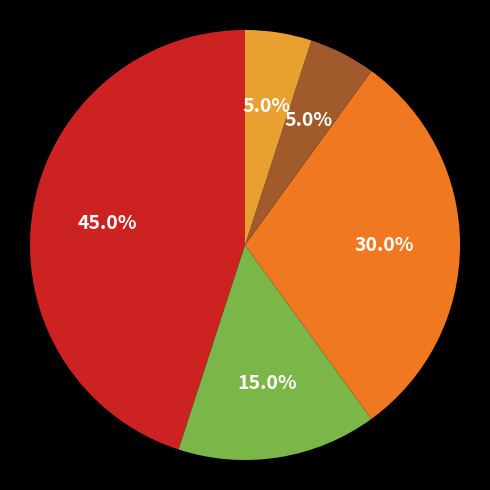

Is there a majority slice in this chart?

No